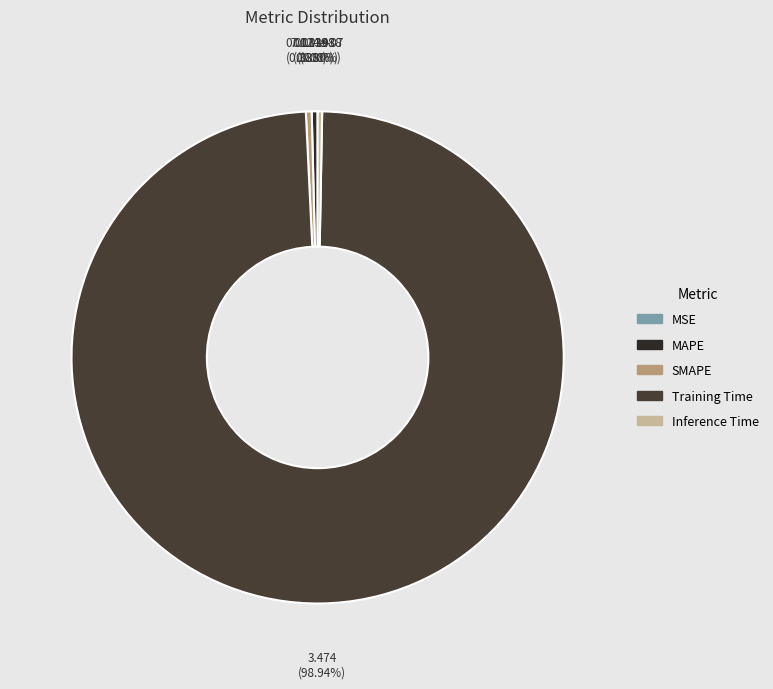

What is the majority slice?

Training Time